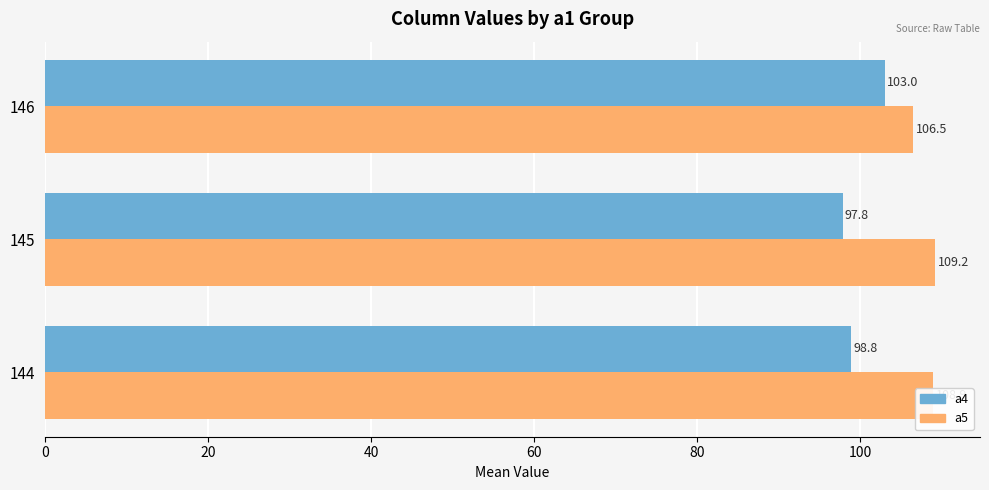

Count the a4 values in the range 97 to 103.

3